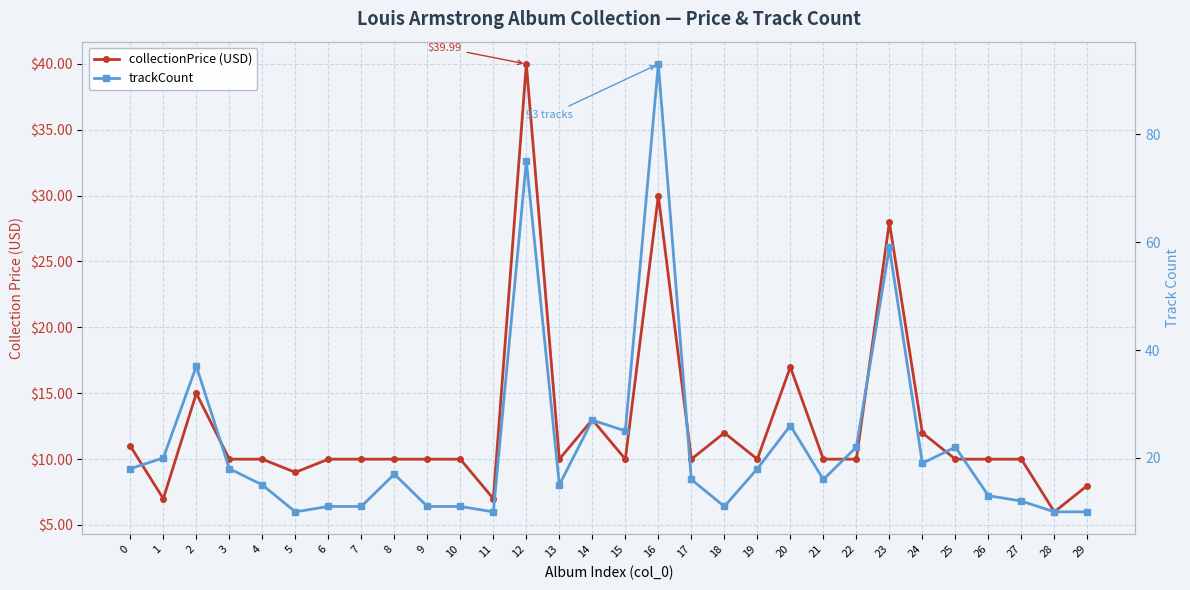

True or false: collectionPrice (USD) and trackCount cross at least once.

True